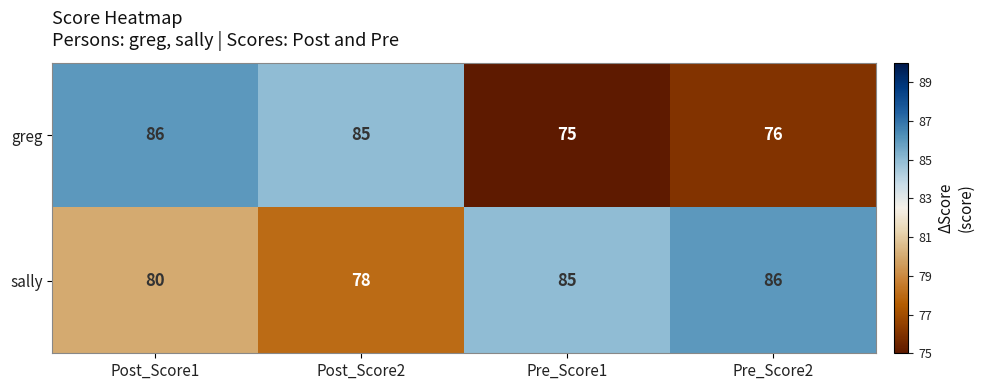

Which series has the widest spread of values?

greg